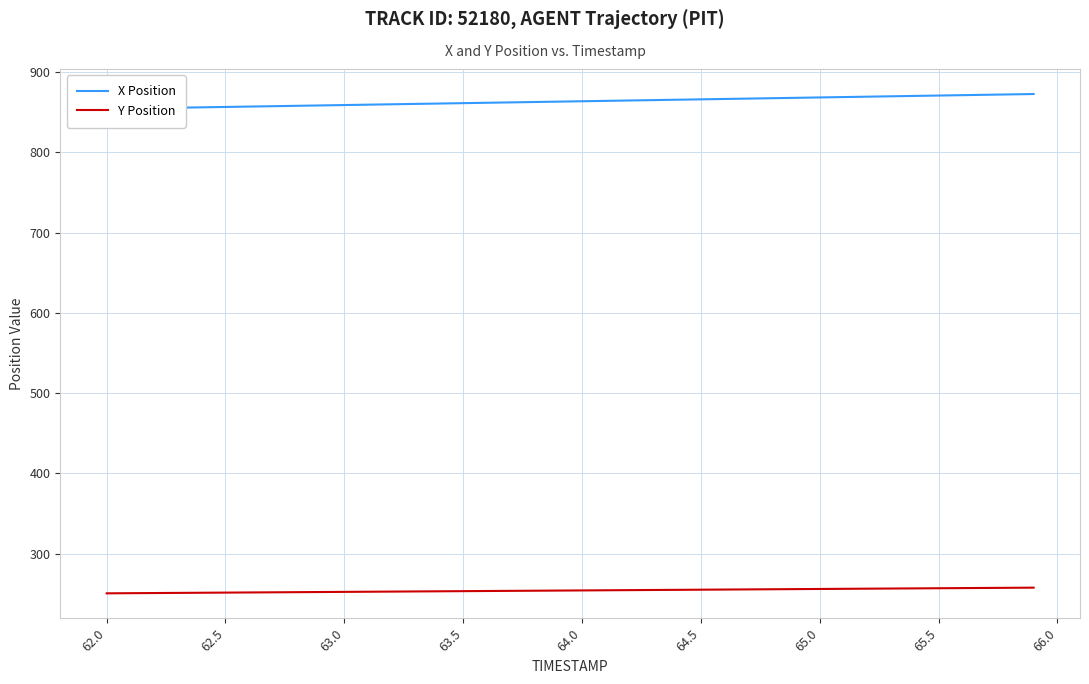

Is it true that Y Position equals 255.2 at 64.5?

True